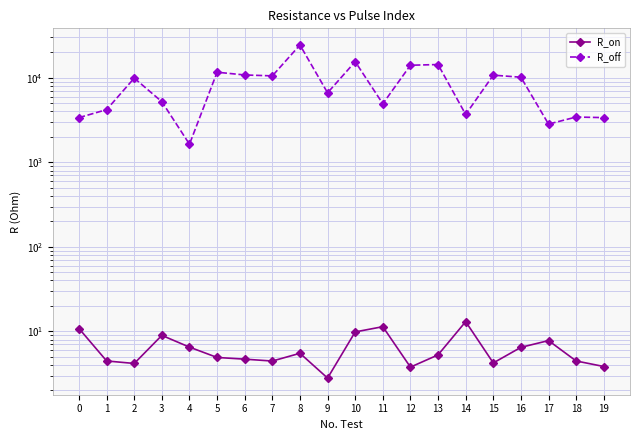

What is the difference between the highest and lowest values at 8?

24442.6